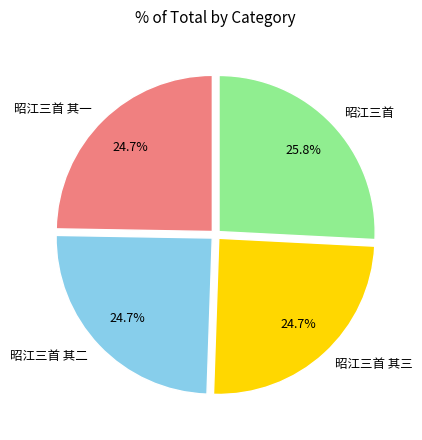

Which slice is the largest?

昭江三首